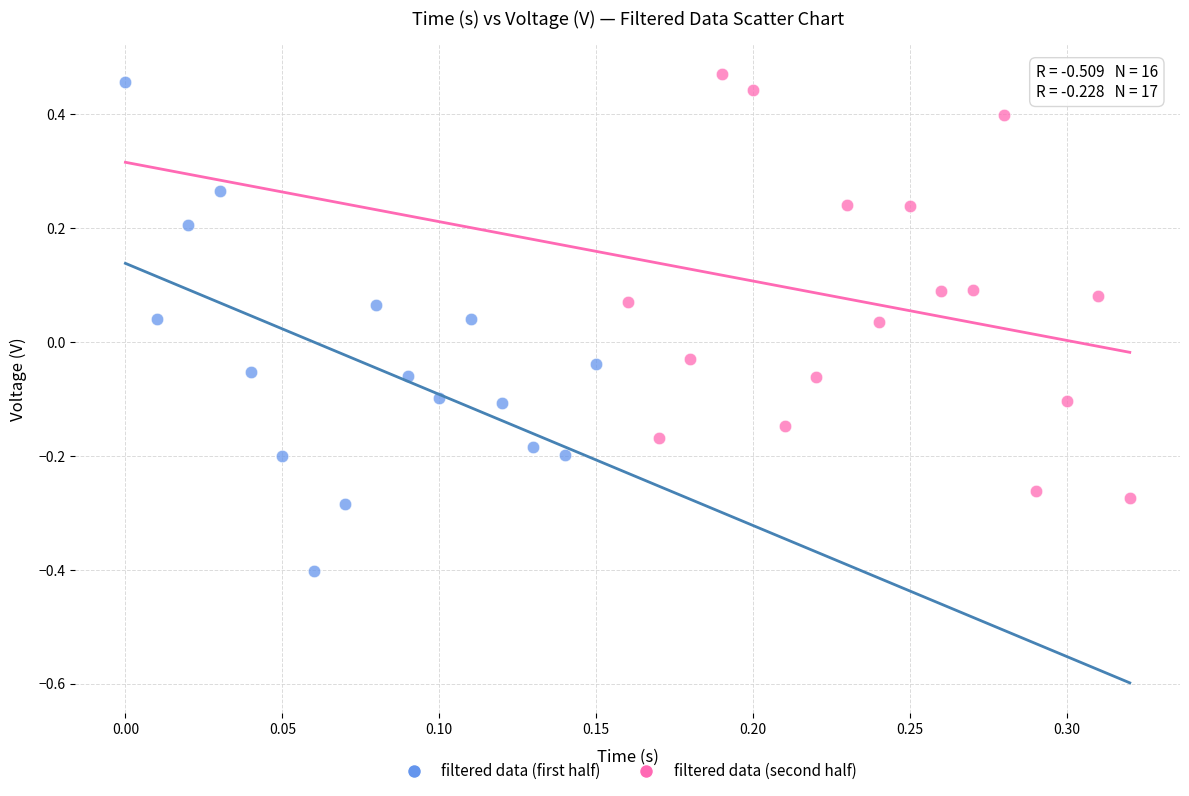

Which series has the largest Y range (max minus min)?

filtered data (first half)